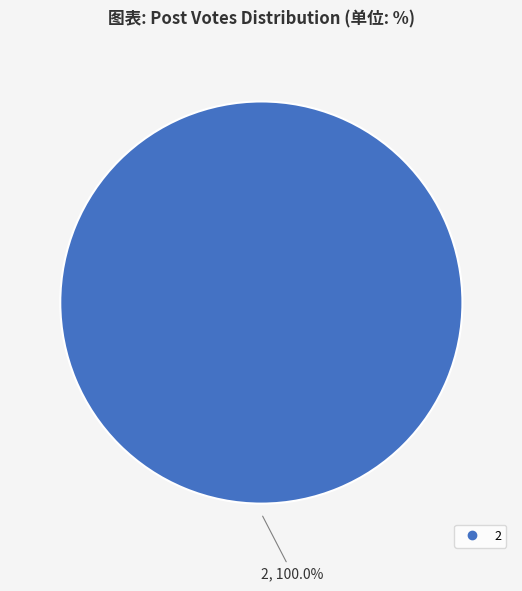

Is there any slice that represents more than half of the pie?

Yes